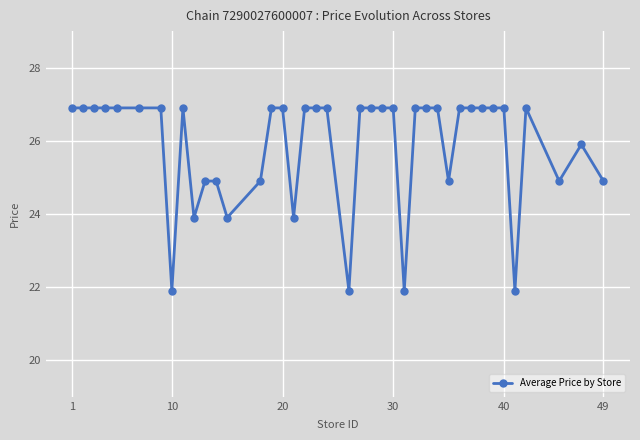

What is the minimum value shown in the chart?

21.9